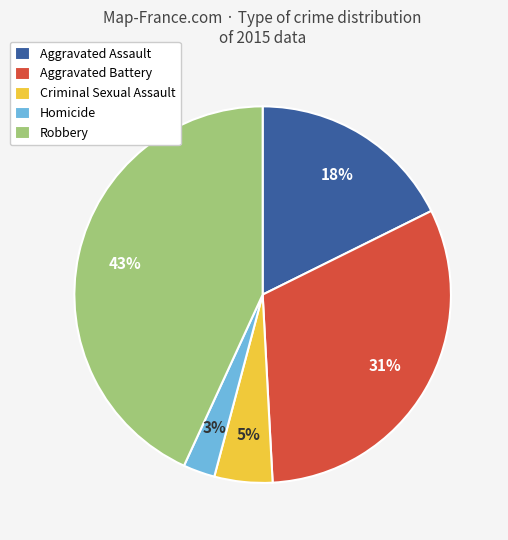

Do Criminal Sexual Assault and Aggravated Assault together represent more than half of the pie?

No